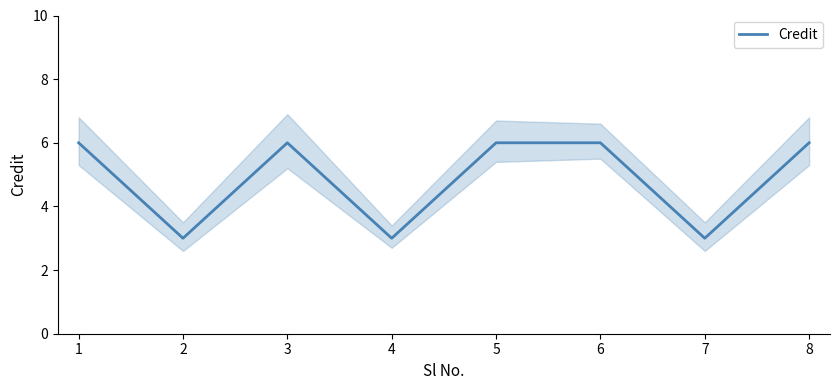

What is the change in value from 4 to 6?

+3